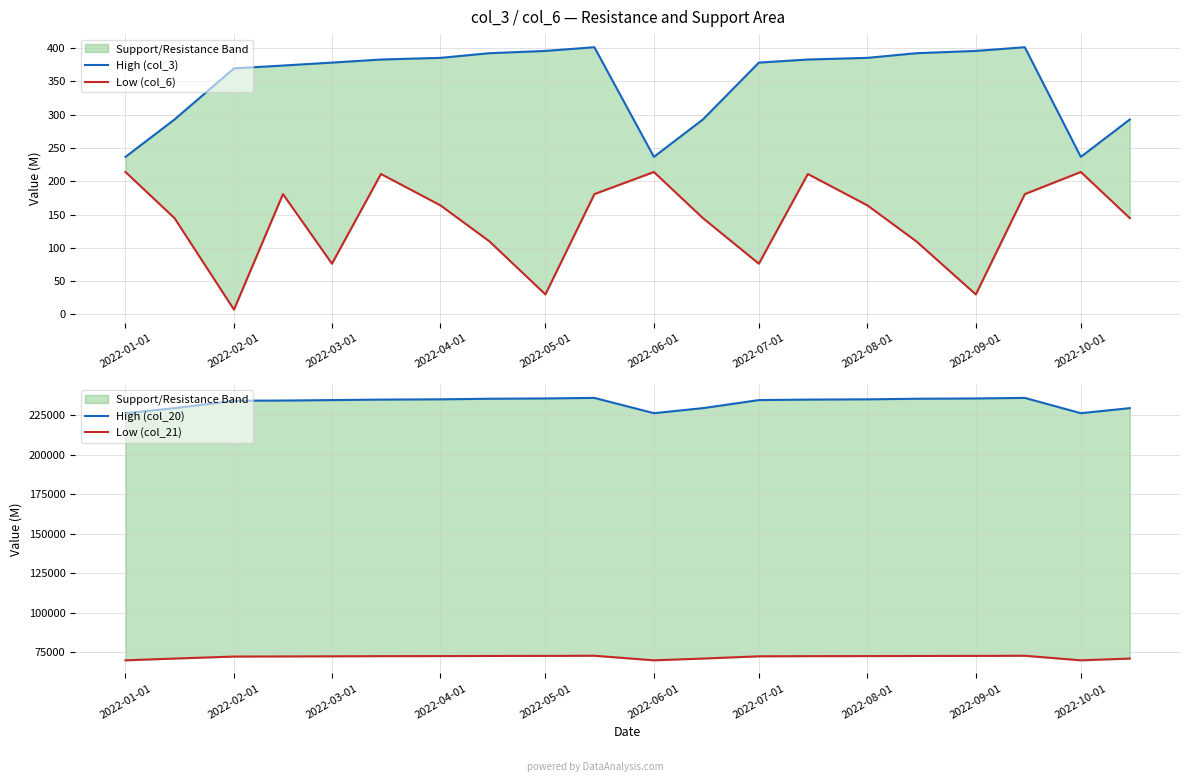

How many interior local valleys does the Low (col_21) series have?

2